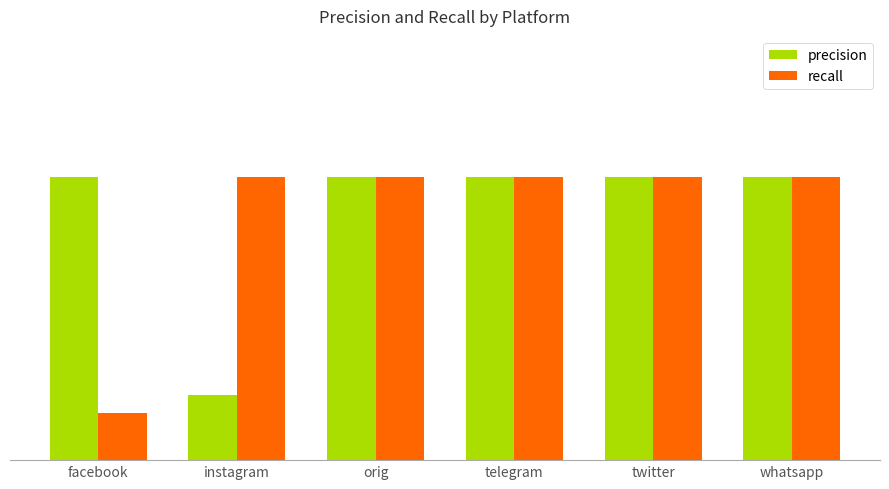

Are the bars horizontal?

No